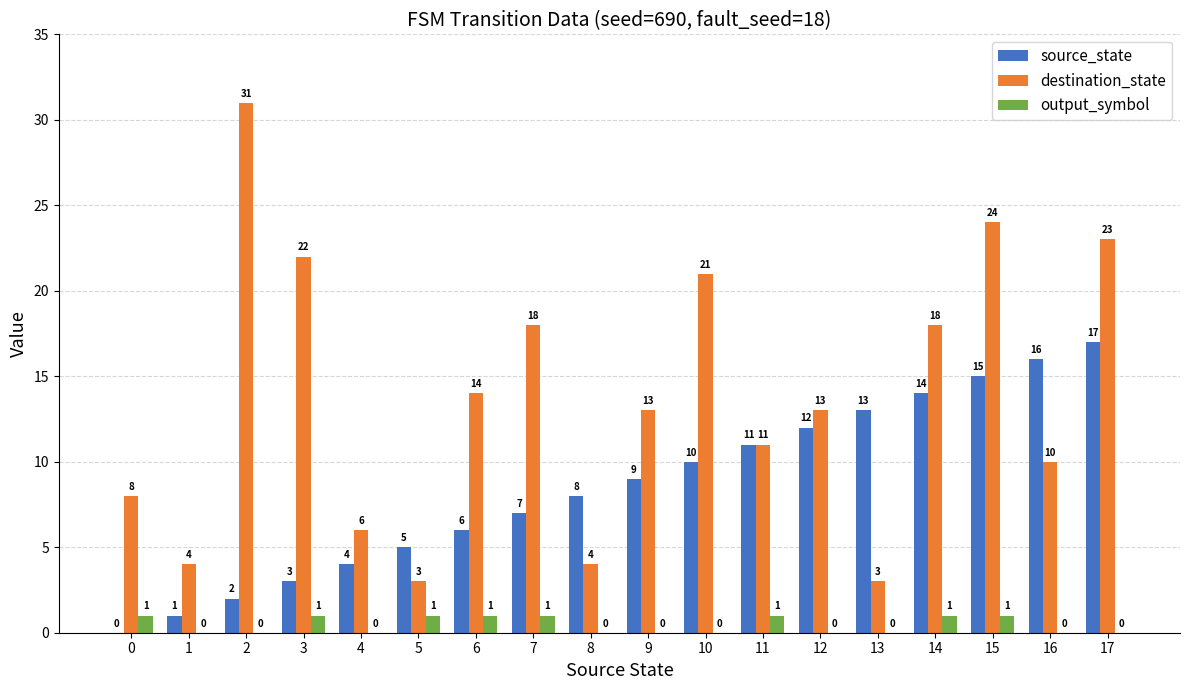

What is the sum of all output_symbol values?

8